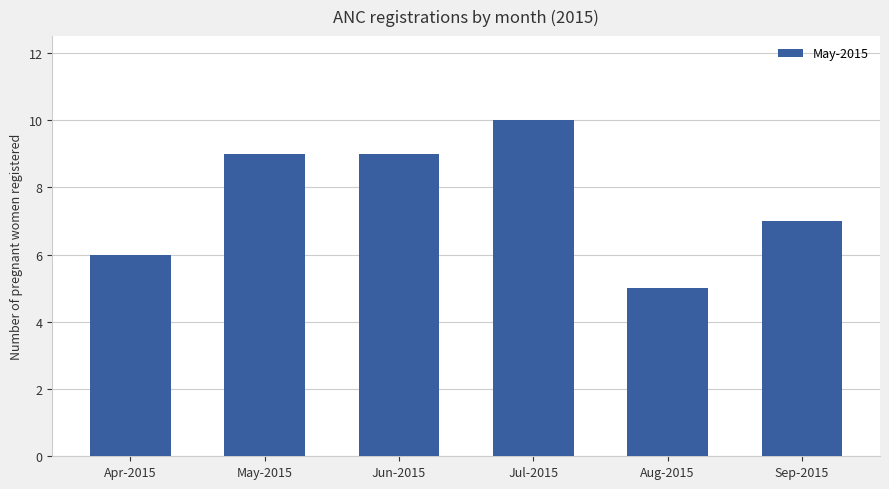

What is the change in value from Apr-2015 to Aug-2015?

-1